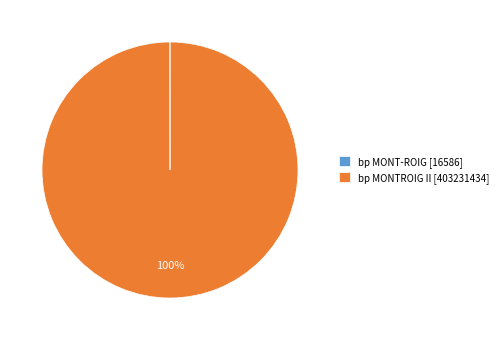

The bp MONTROIG II [403231434] slice represents 100% of the pie. True or false?

True